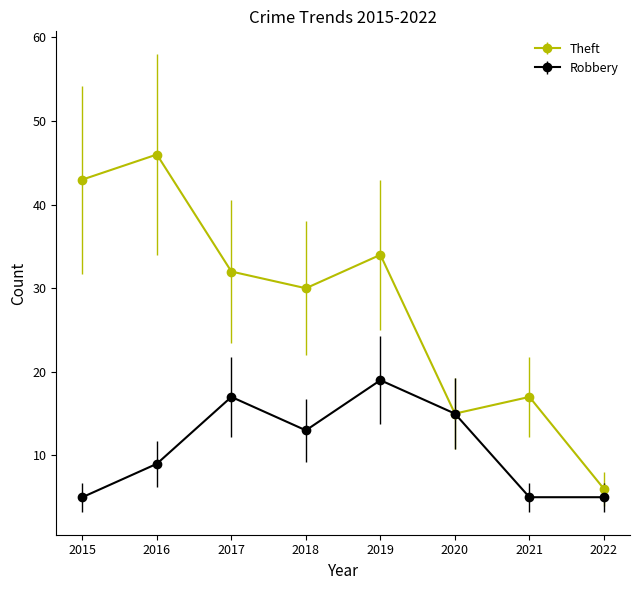

What is the approximate value of Robbery at 2018?

13